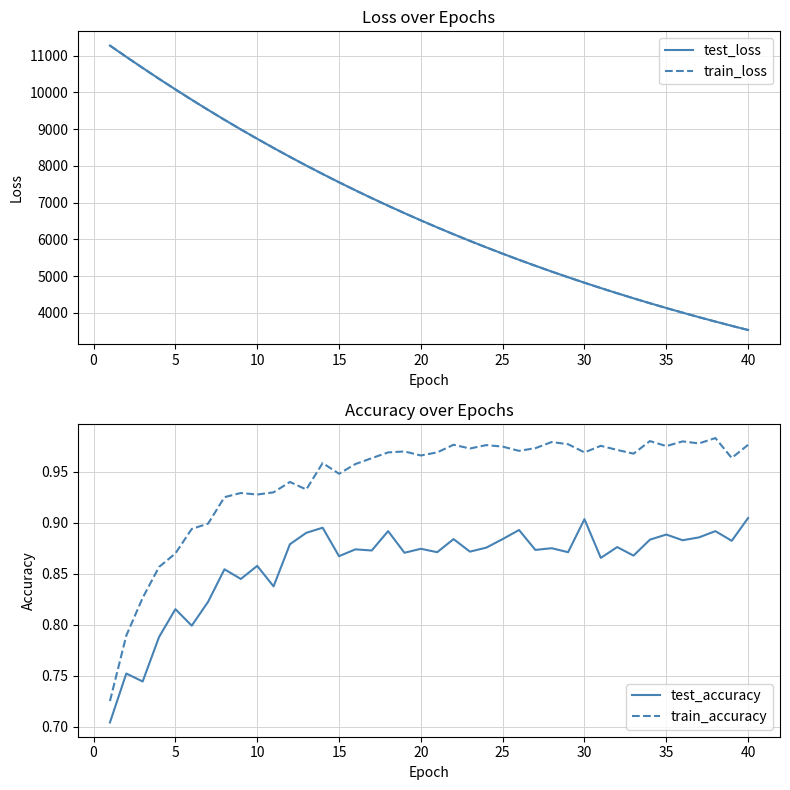

Which series has the widest spread of values?

train_loss